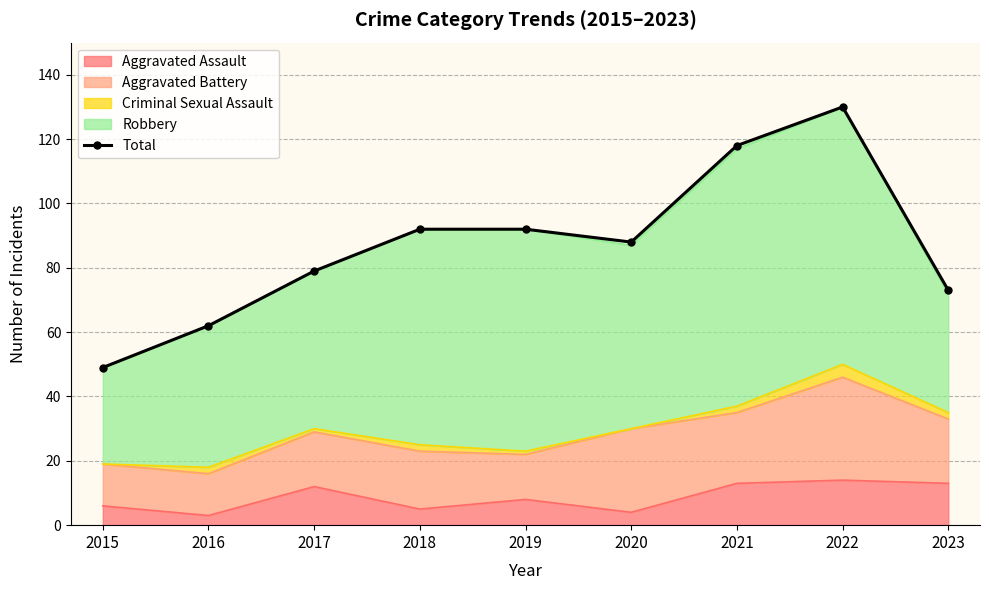

Approximately how many times larger is the value at 2023 compared to 2021?

0.6